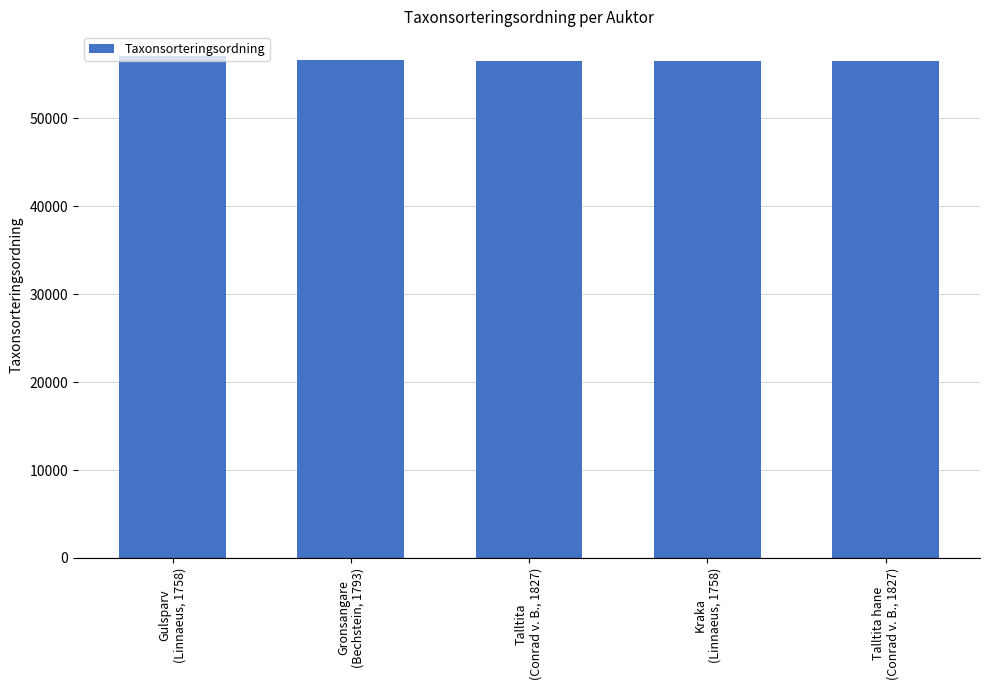

What is the average value?

56659